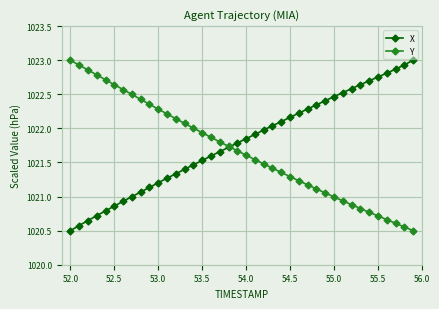

How many lines are shown in the chart?

2